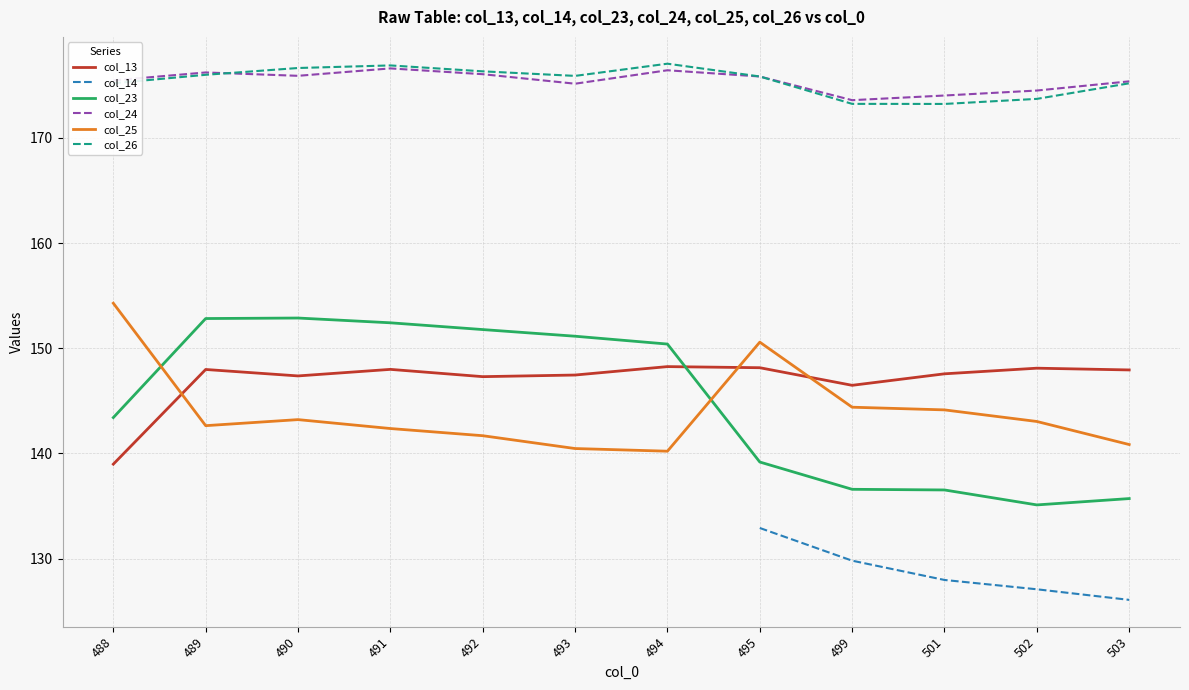

Which category has the lowest value in the col_23 series?

502